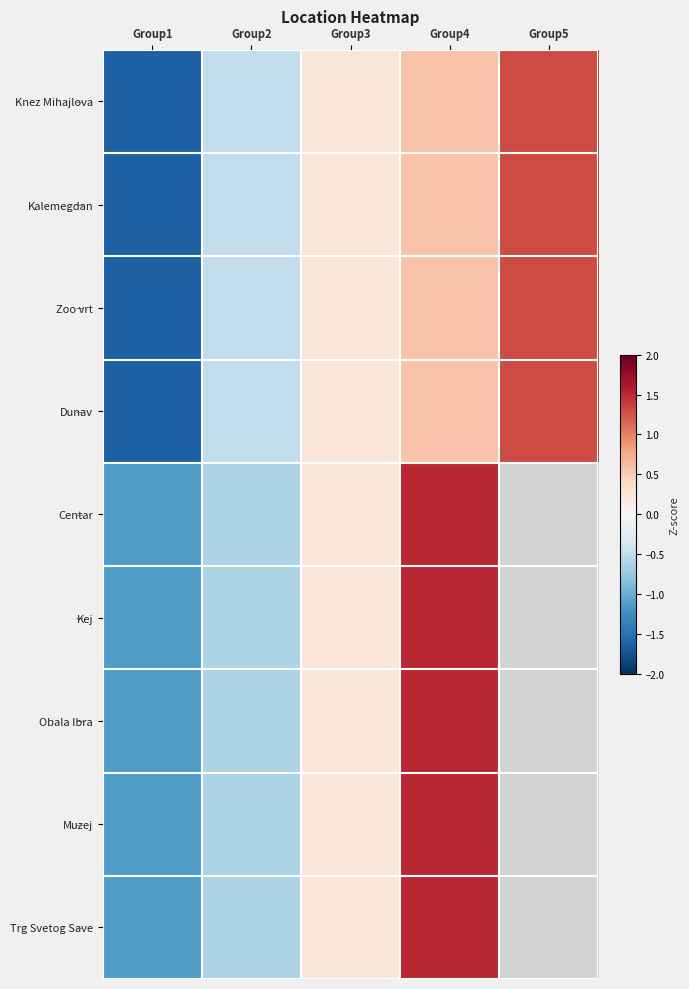

The Kej series shows 0.4 at Group4. True or false?

False